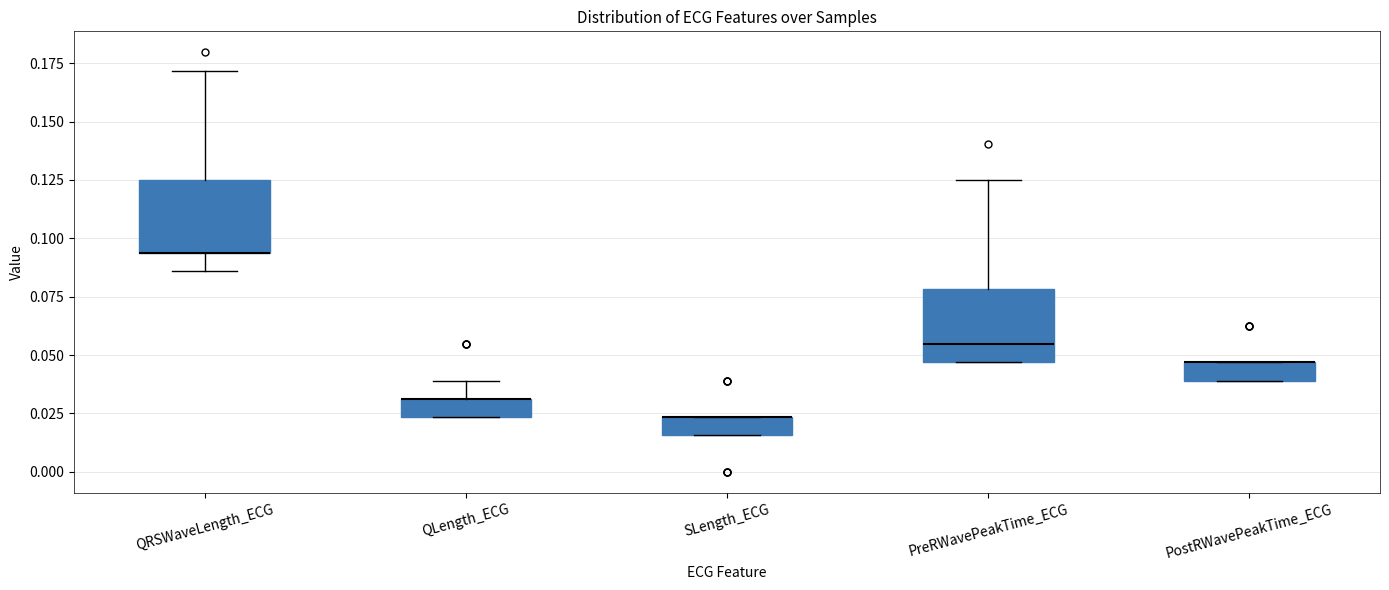

Where does the upper whisker of the box for QLength_ECG end on the y-axis? The values are not printed on the chart, so give them approximately, as read against the axis.

0.040